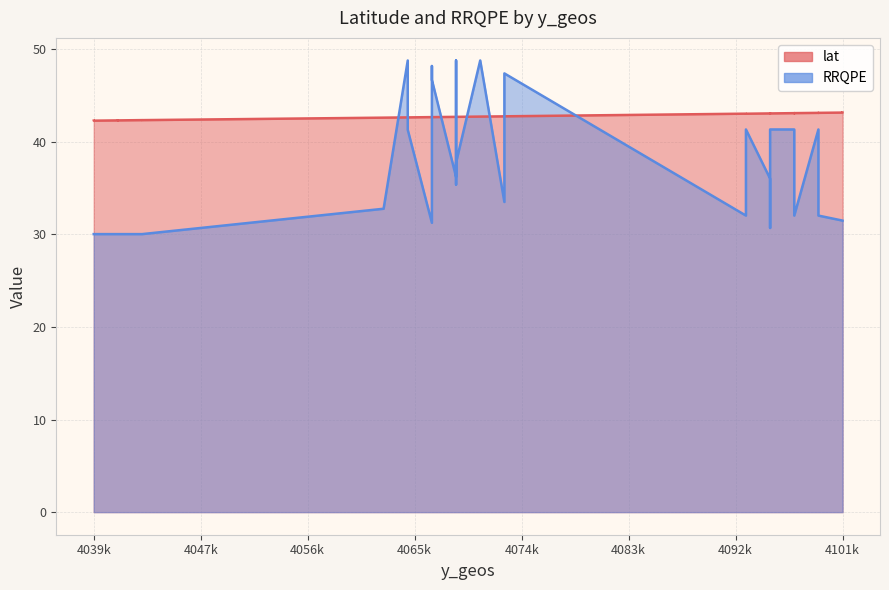

Does the chart display data point markers on the line(s)?

No